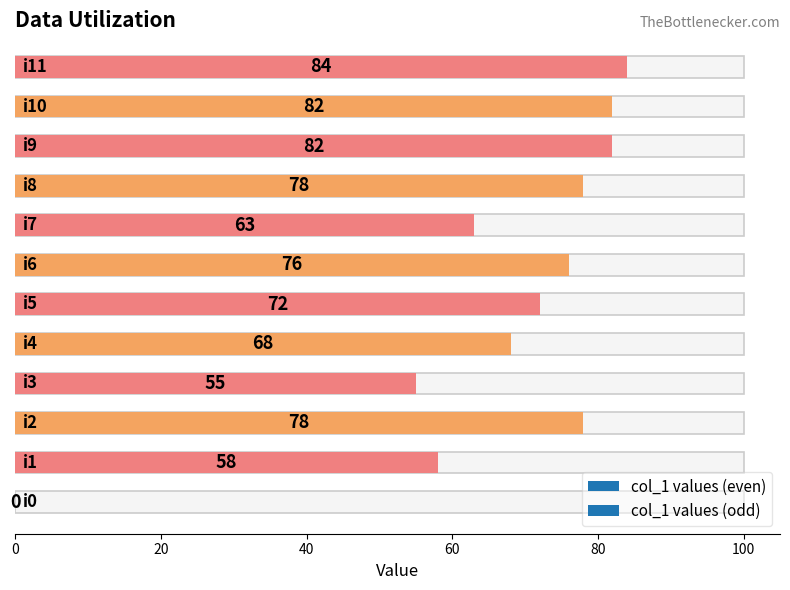

What is the value of the 10th bar from the left?

82